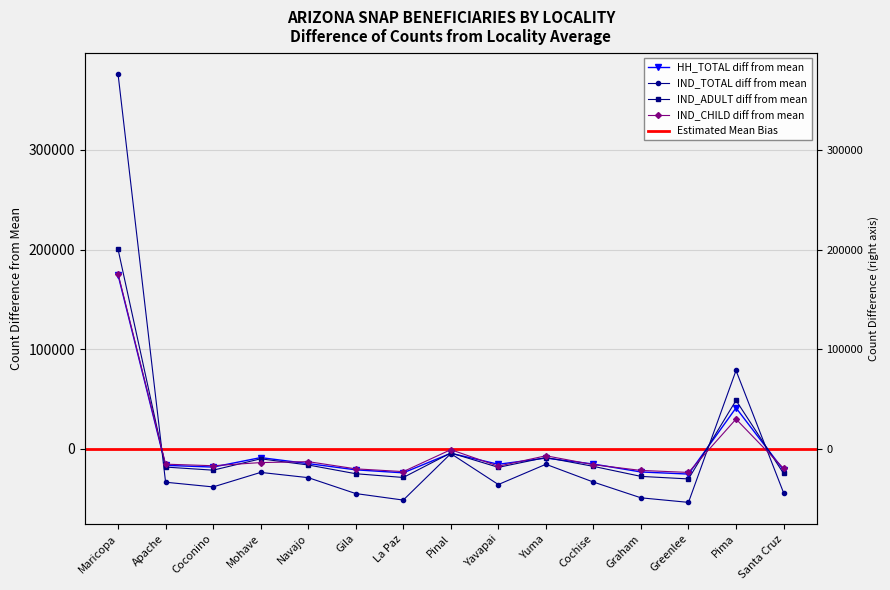

At which category is the sum across all series the highest?

Maricopa